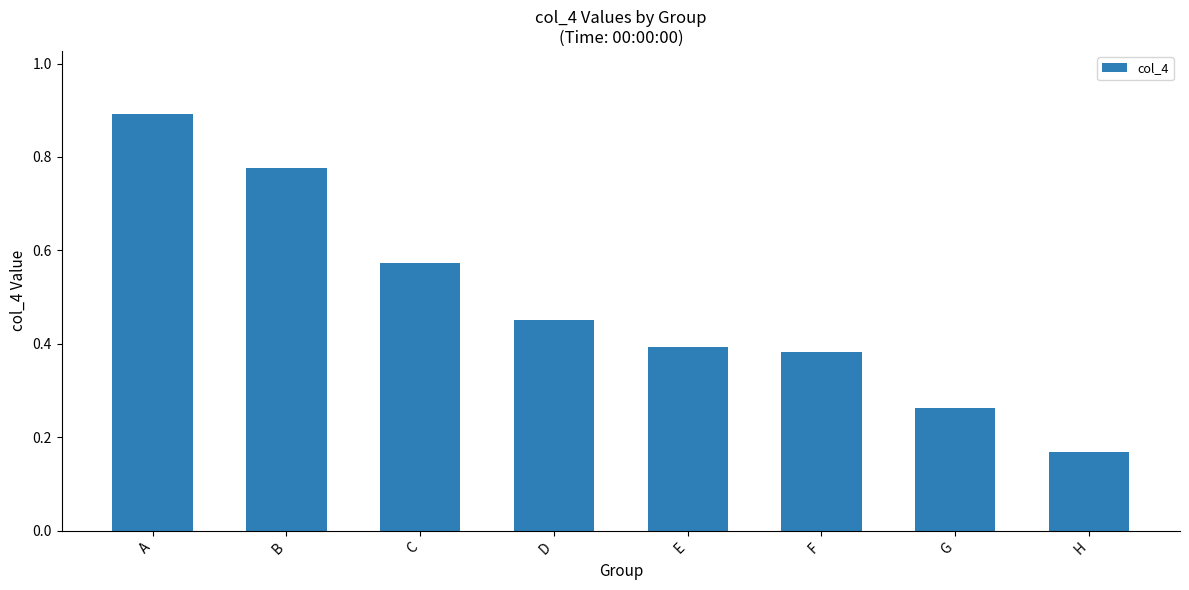

What is the sum of all values?

3.9